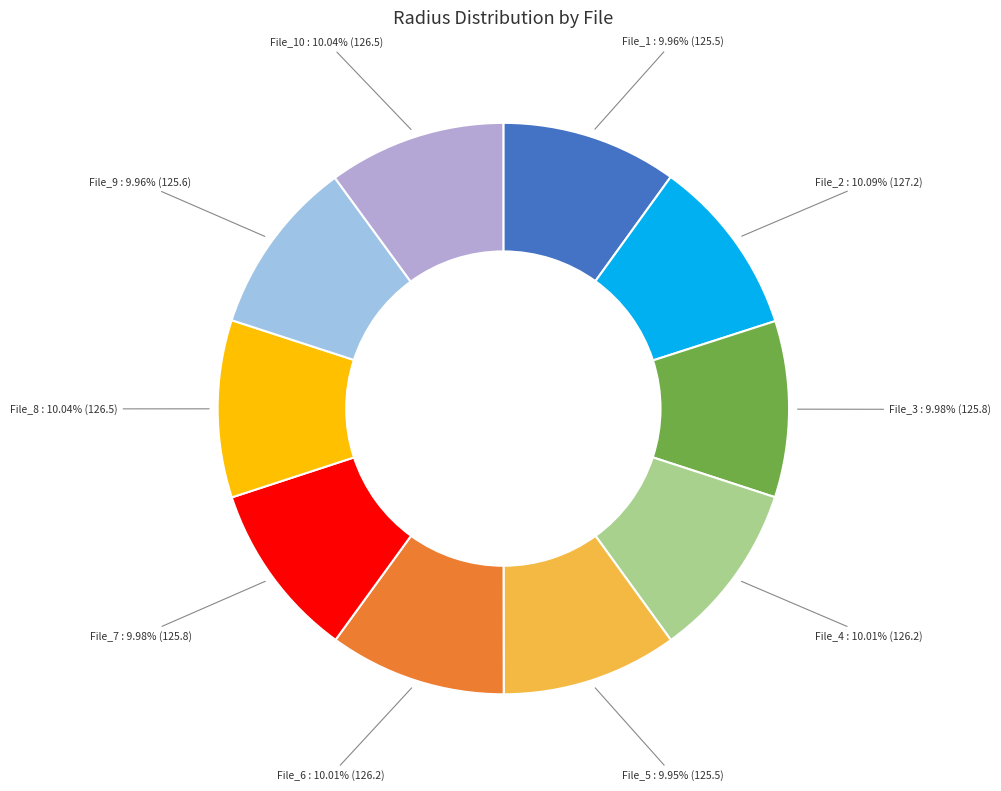

How many segments does this pie chart have?

10